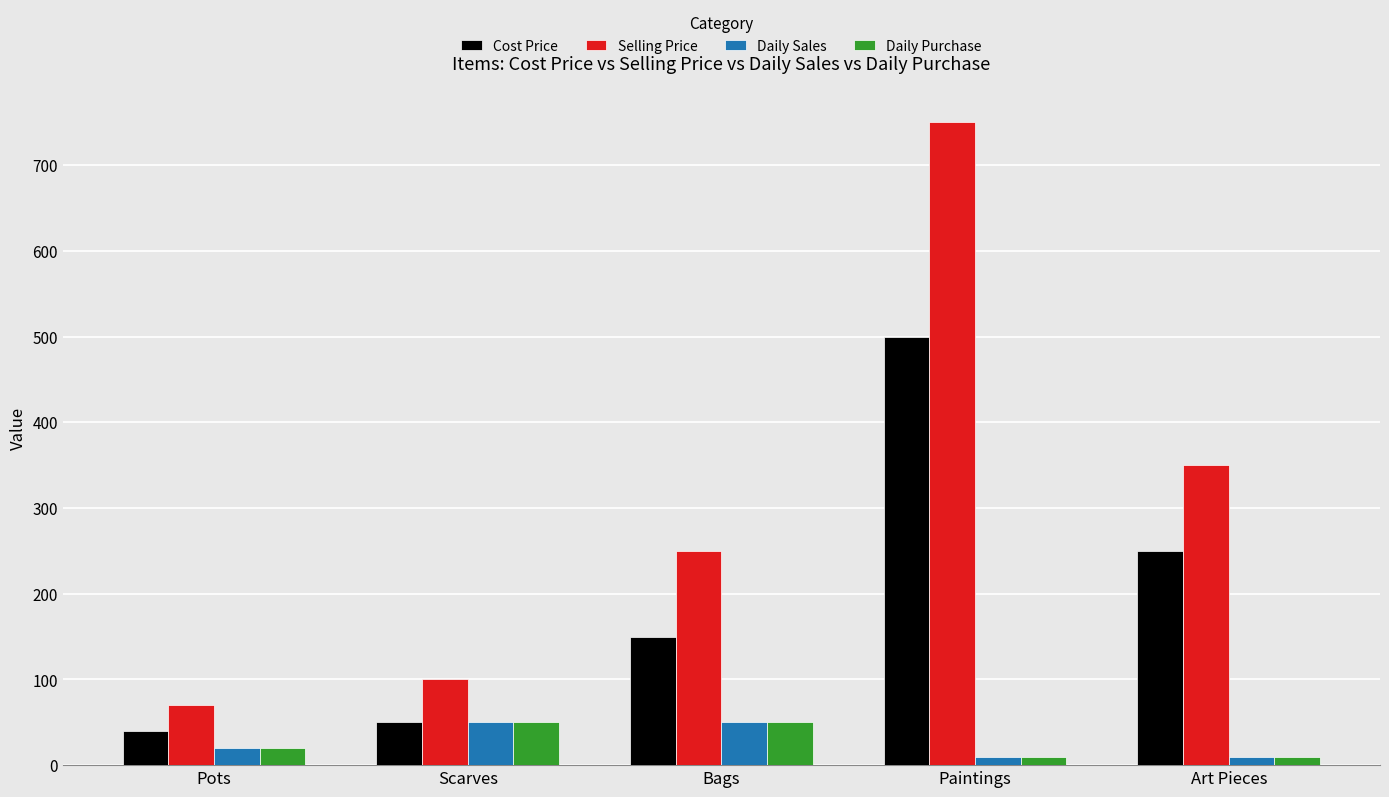

What are all the series names shown in the legend?

Cost Price, Selling Price, Daily Sales, Daily Purchase